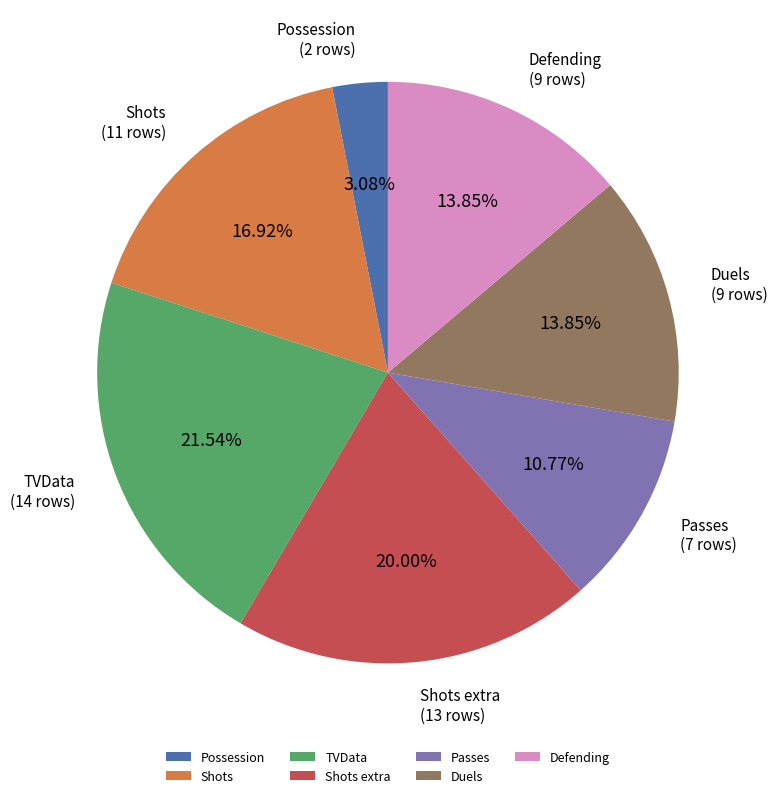

Do Possession and Passes together represent more than half of the pie?

No